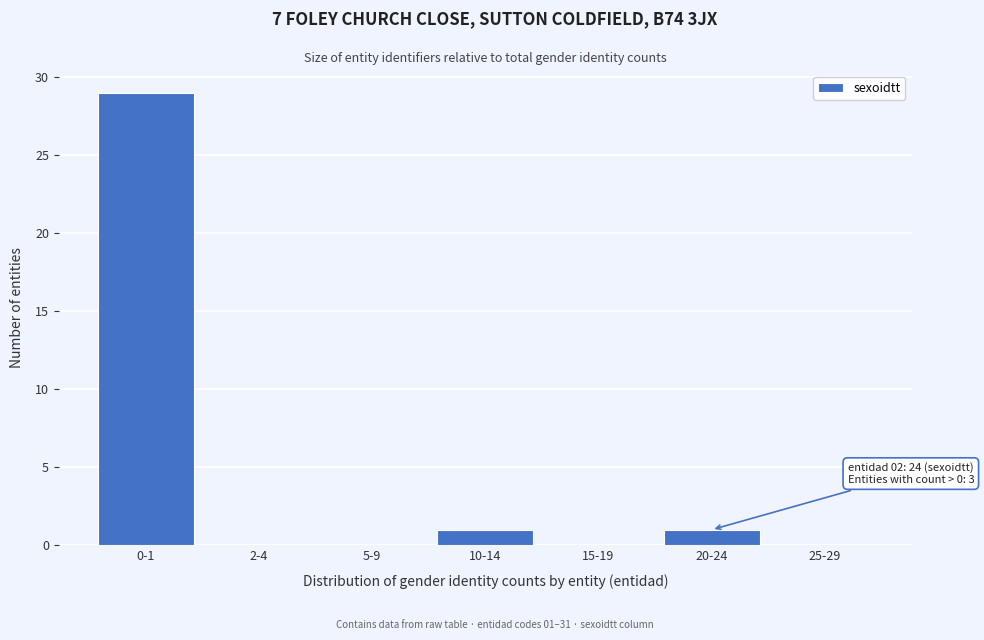

Reading left to right, transcribe all the data shown in this chart.

0-1=29	2-4=0	5-9=0	10-14=1	15-19=0	20-24=1	25-29=0